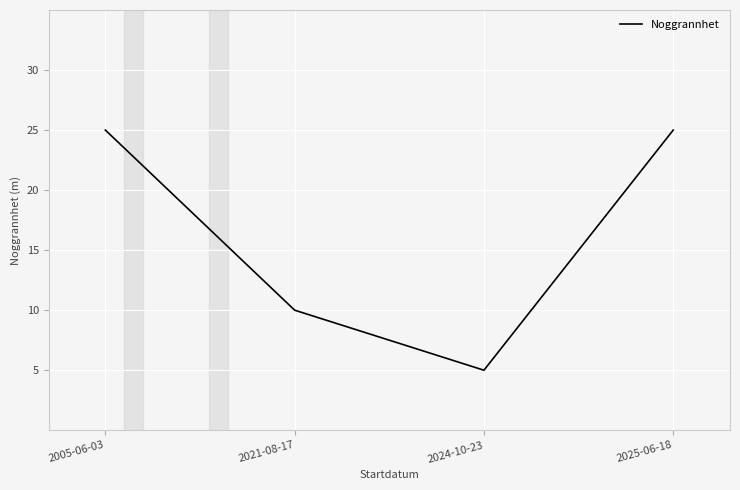

Between 2021-08-17 and 2005-06-03, which is larger?

2005-06-03